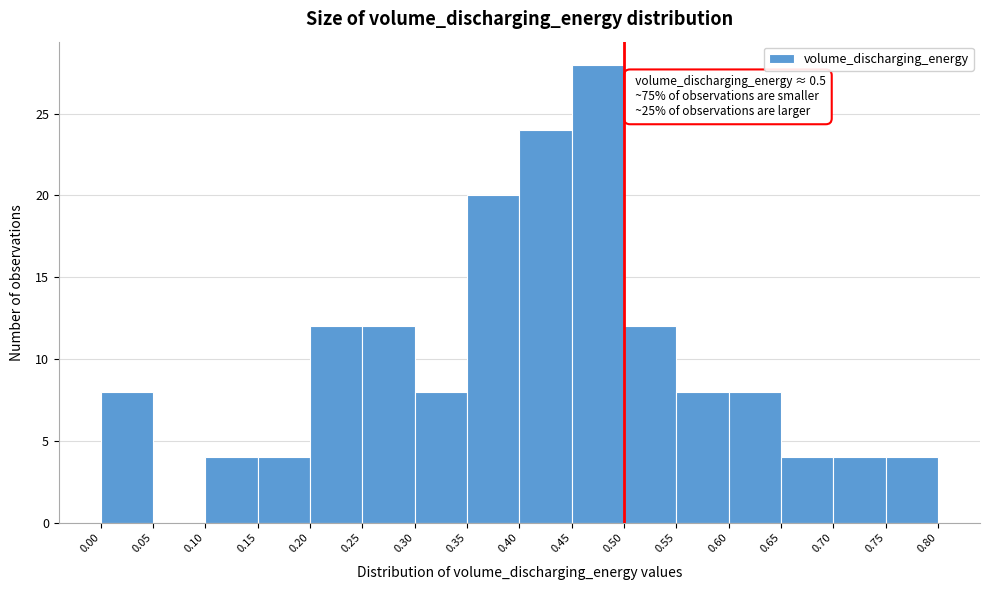

Which range on the x-axis has the tallest bar?

0.45 to 0.50